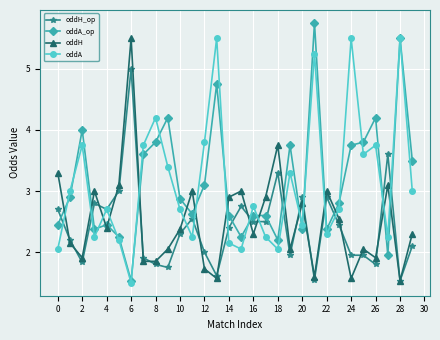

True or false: oddH_op has more than 2 interior local peaks.

True